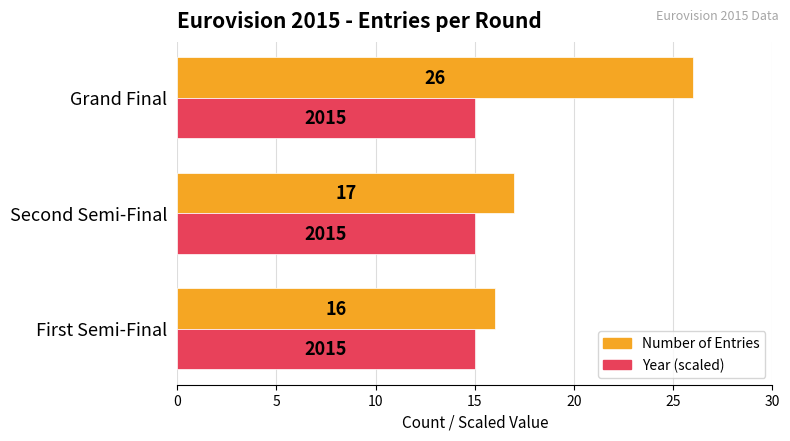

Which label corresponds to the largest value in the chart?

Grand Final